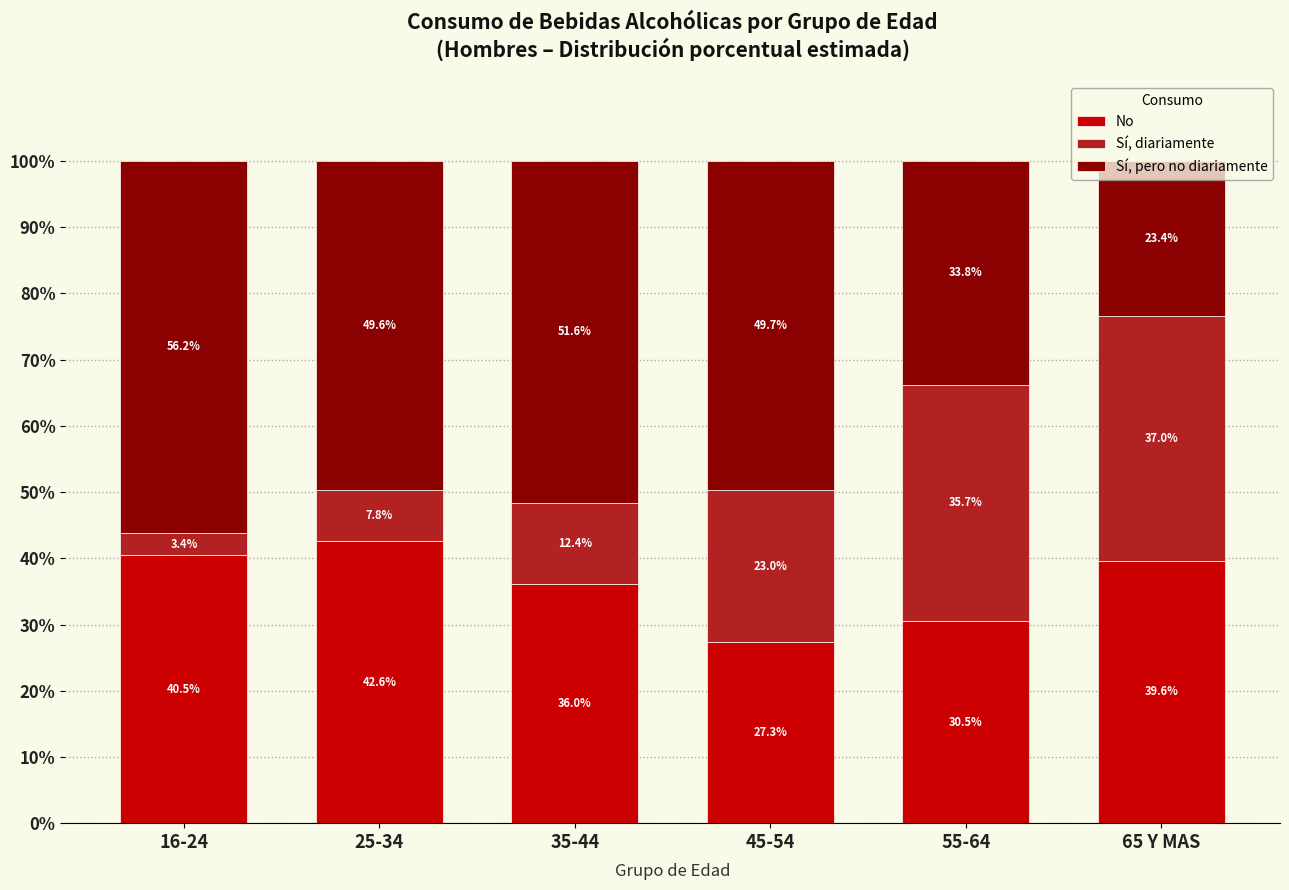

Does the chart contain any negative values?

No